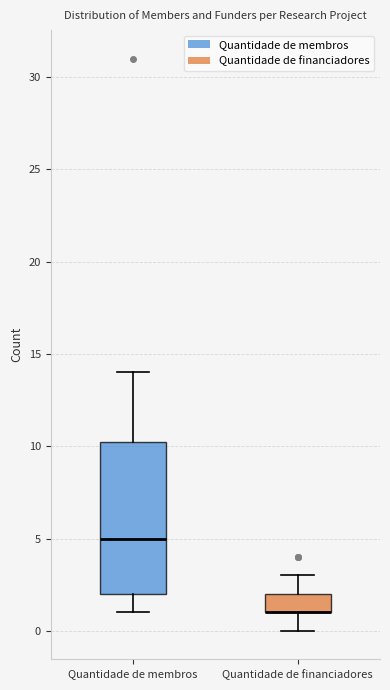

Comparing the boxes themselves (not the whiskers), which one is the tallest?

Quantidade de membros